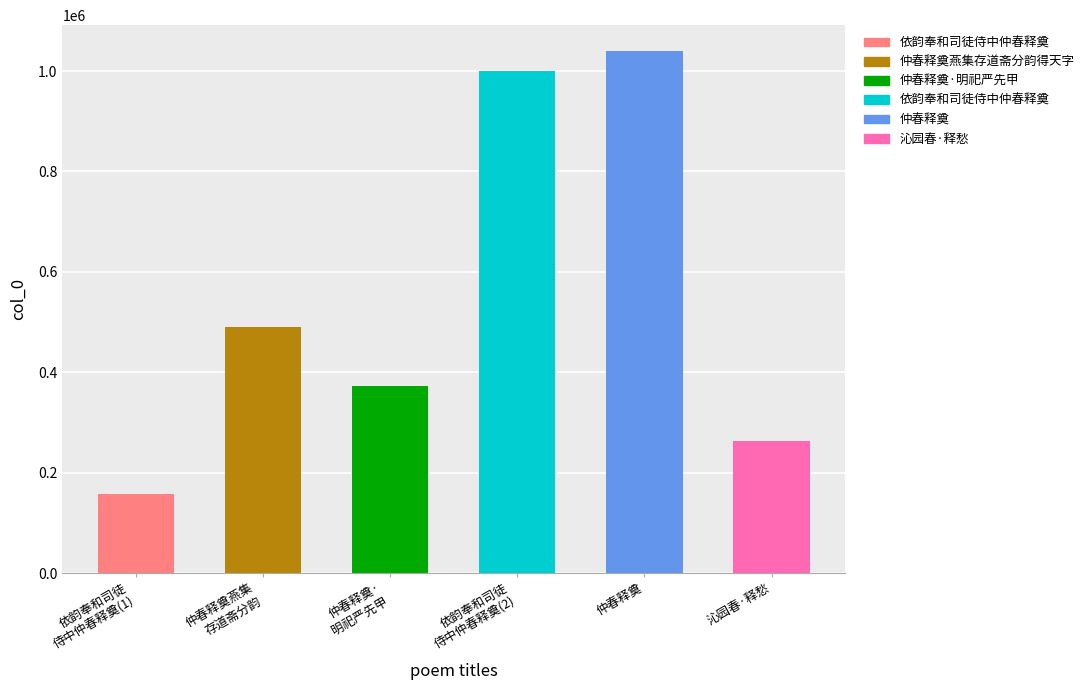

What is the average value?

553947